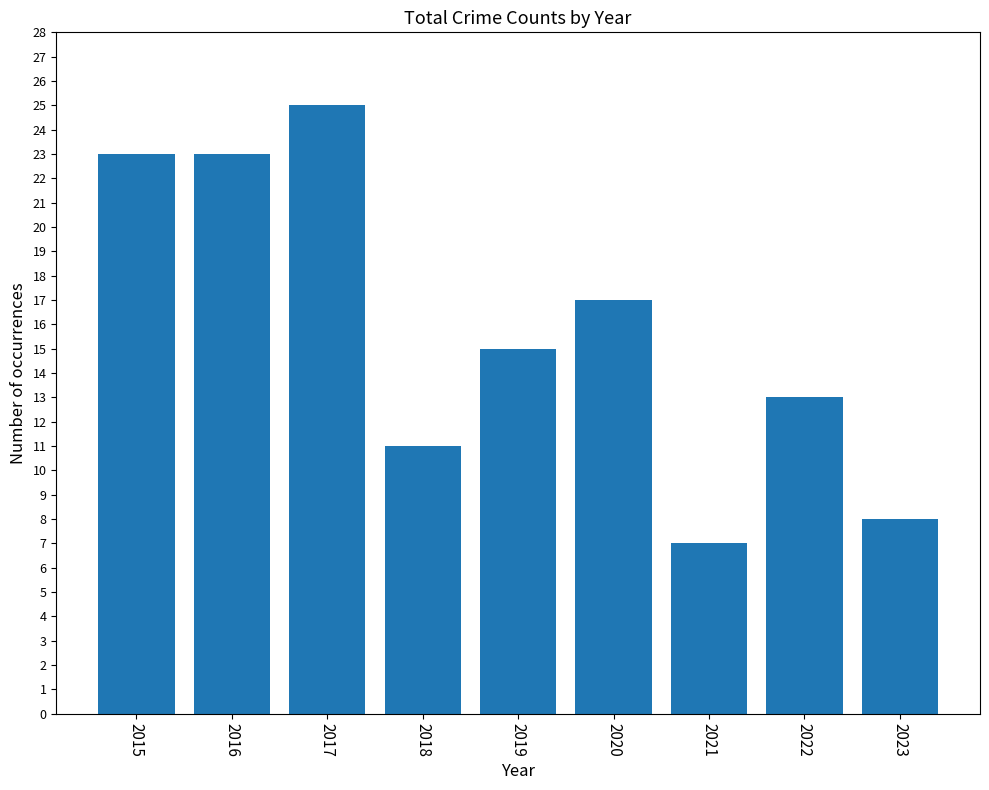

What is the difference between the values at 2020 and 2017?

8